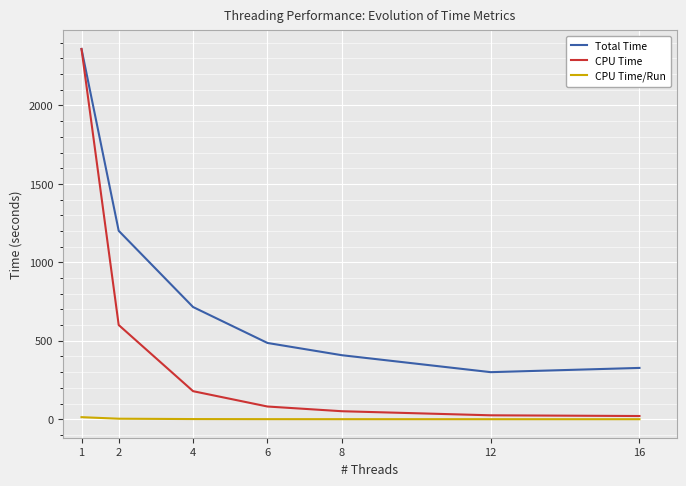

What is the maximum value shown in the chart?

2360.0